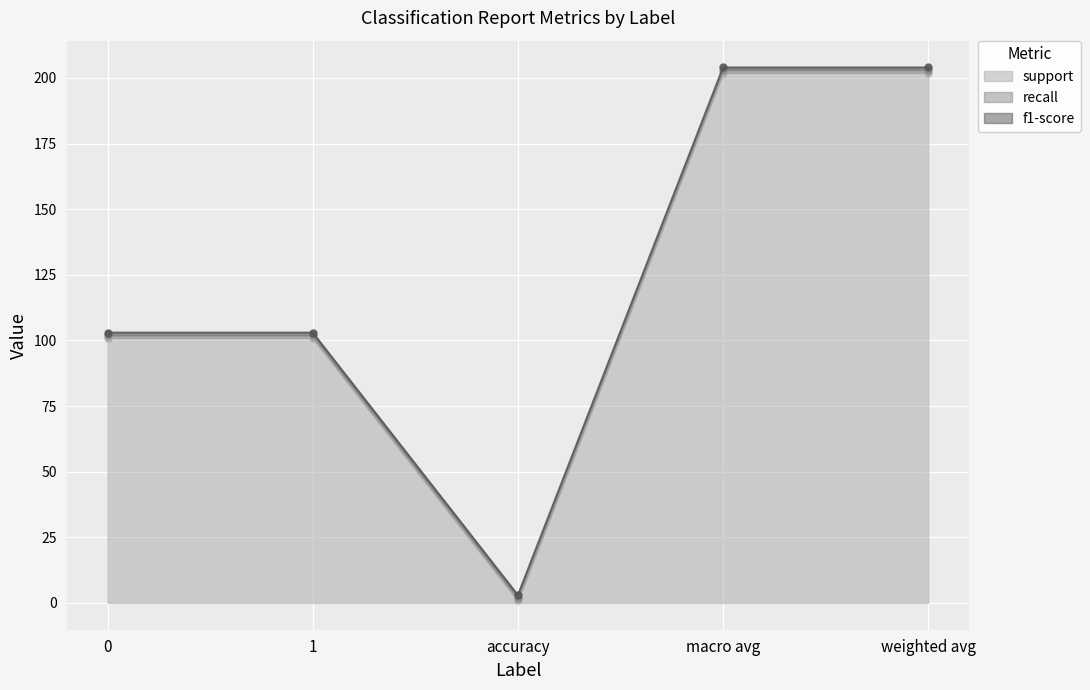

What value does the f1-score series have at accuracy?

1